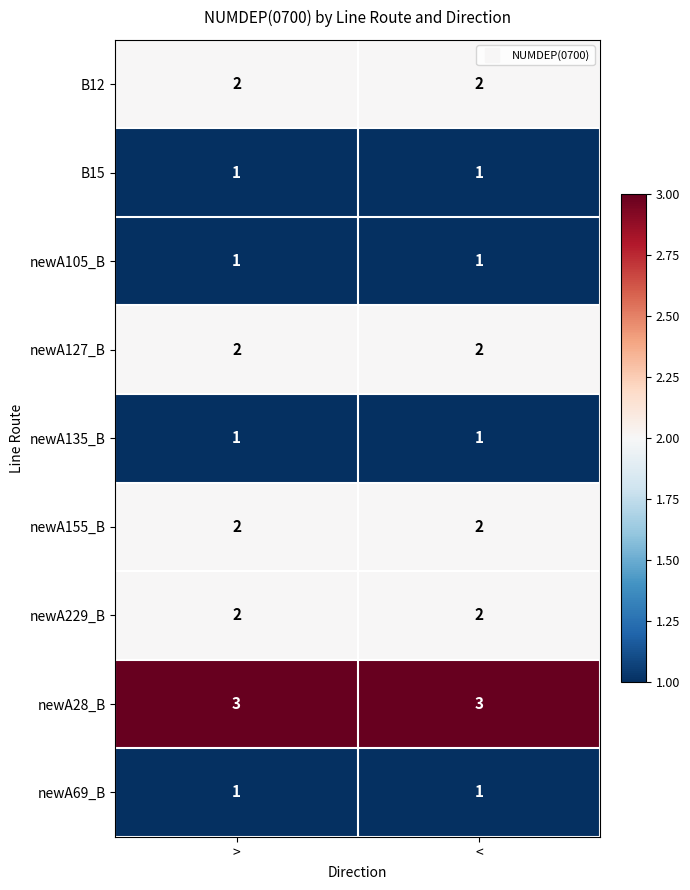

Is the value of newA229_B at > greater than the value of newA69_B at >?

Yes